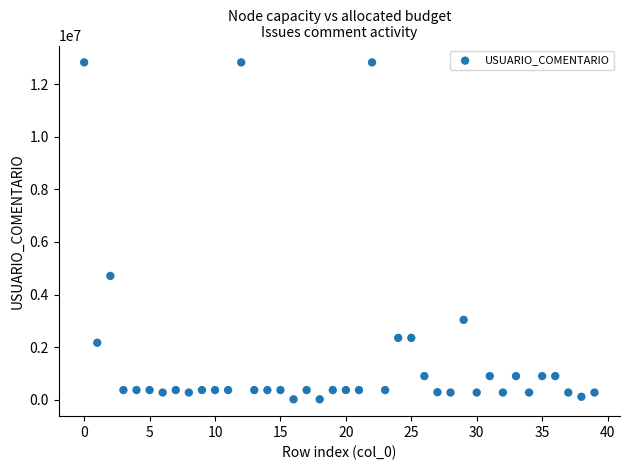

What Y value in the scatter plot is closest to 6422135?

4708645